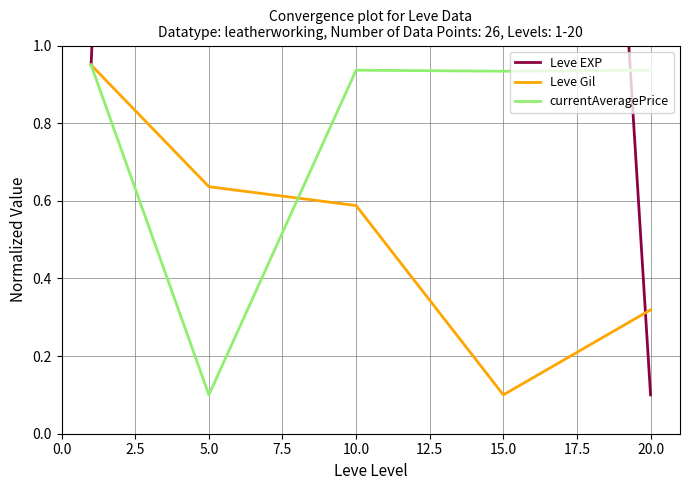

Where is Leve Gil nearest to the value 0?

15.0